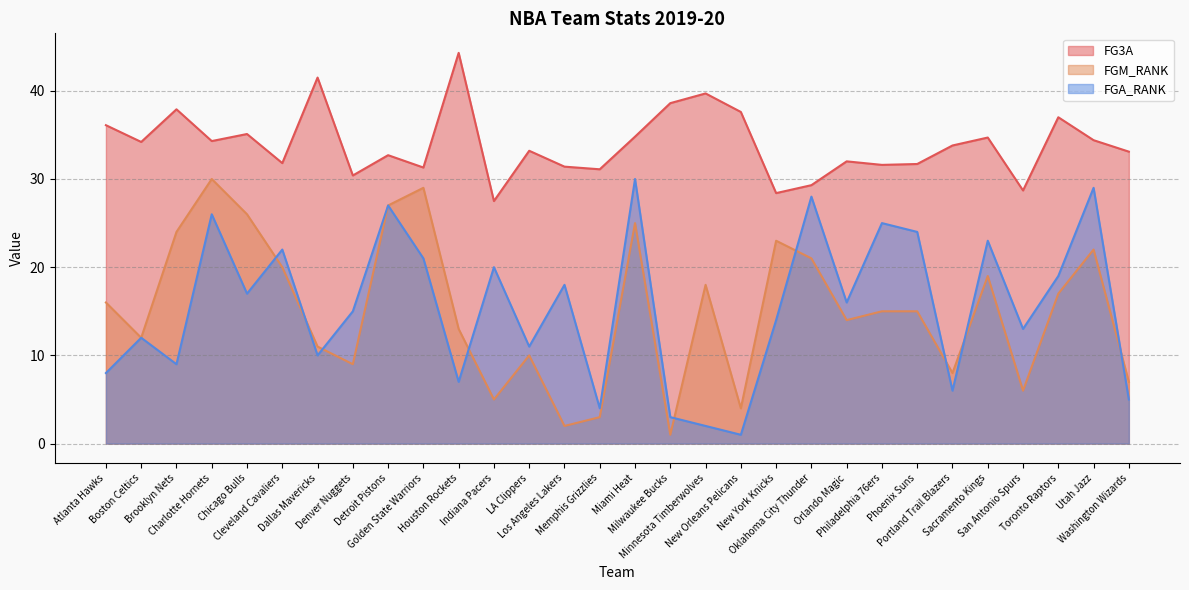

What is the label of the 2nd point from the left?

Boston Celtics